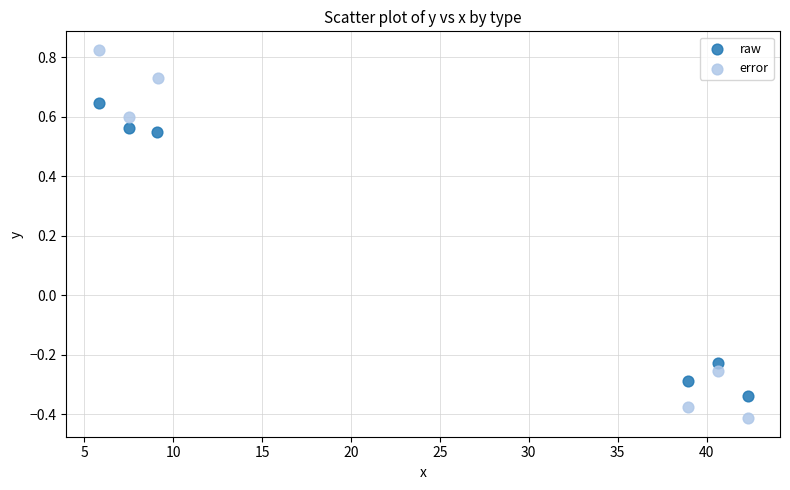

Which series reaches the maximum Y coordinate?

error